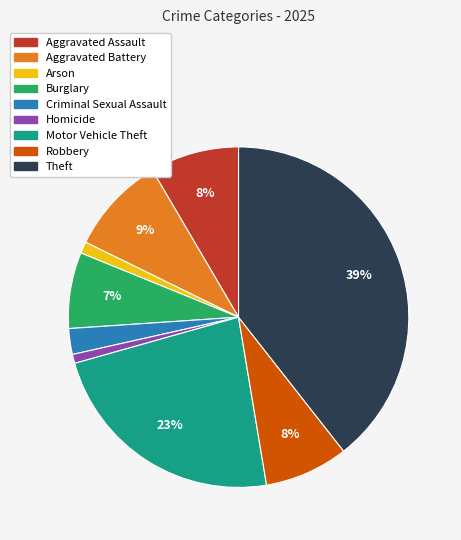

How many slices are in this pie chart?

9